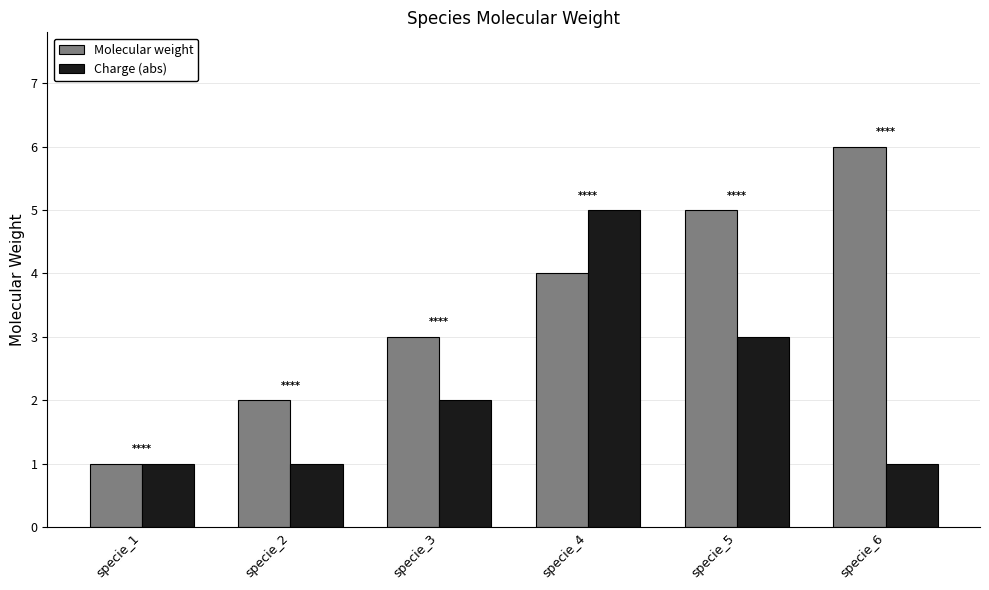

Is the value of Molecular weight at specie_5 greater than the value of Charge (abs) at specie_6?

Yes